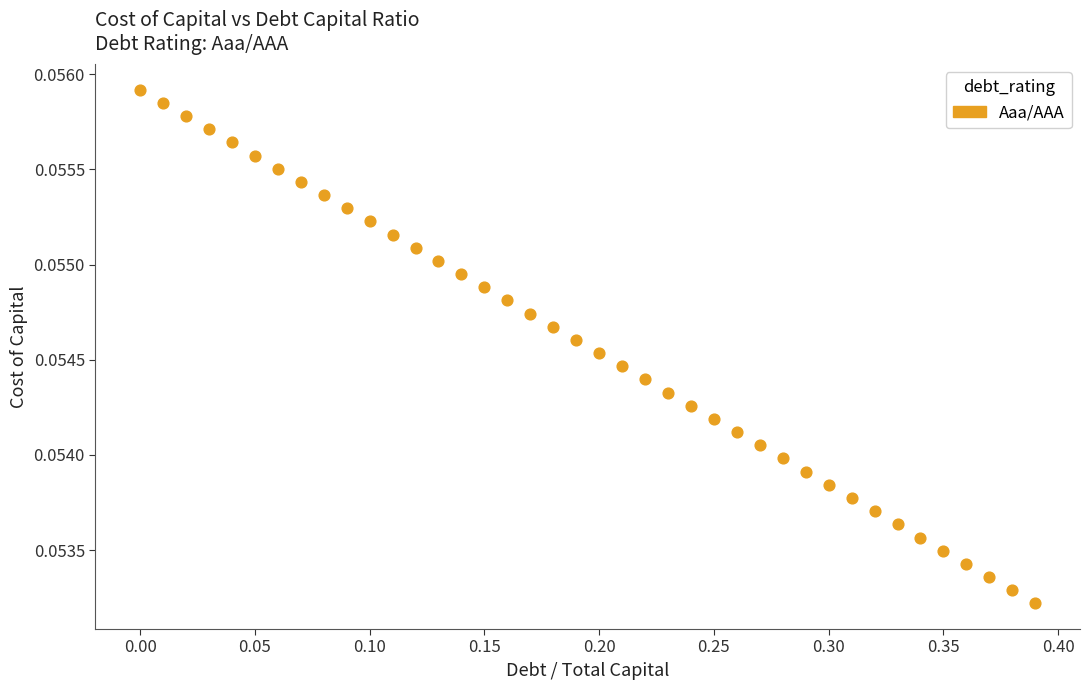

What is the range of X values (max minus min)?

0.4